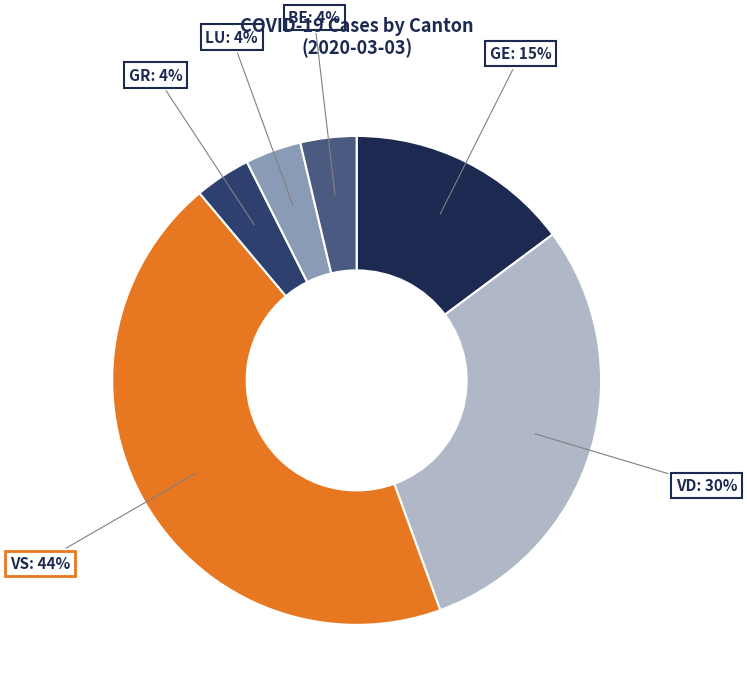

What is the largest slice in the pie chart?

VS